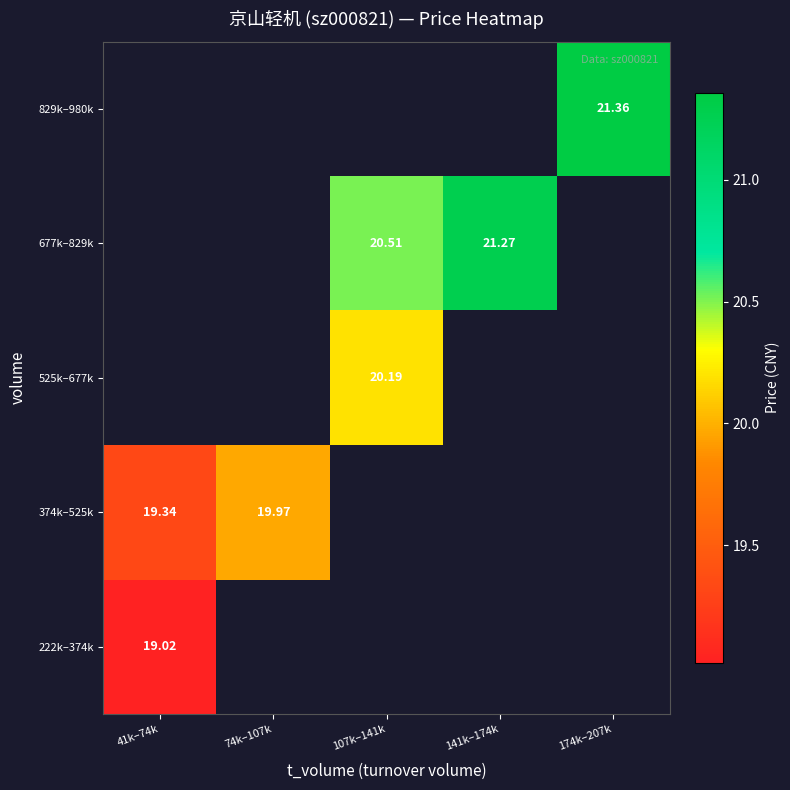

List the series in order of their overall mean, lowest first.

222k–374k, 374k–525k, 525k–677k, 677k–829k, 829k–980k